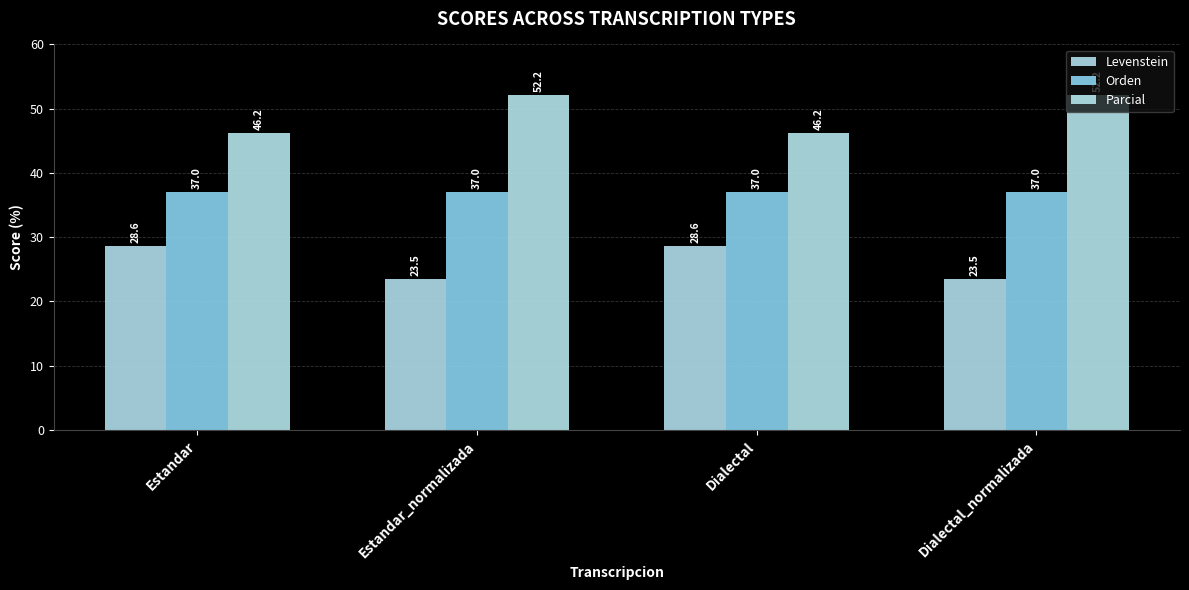

What is the label of the 1st bar from the left?

Estandar